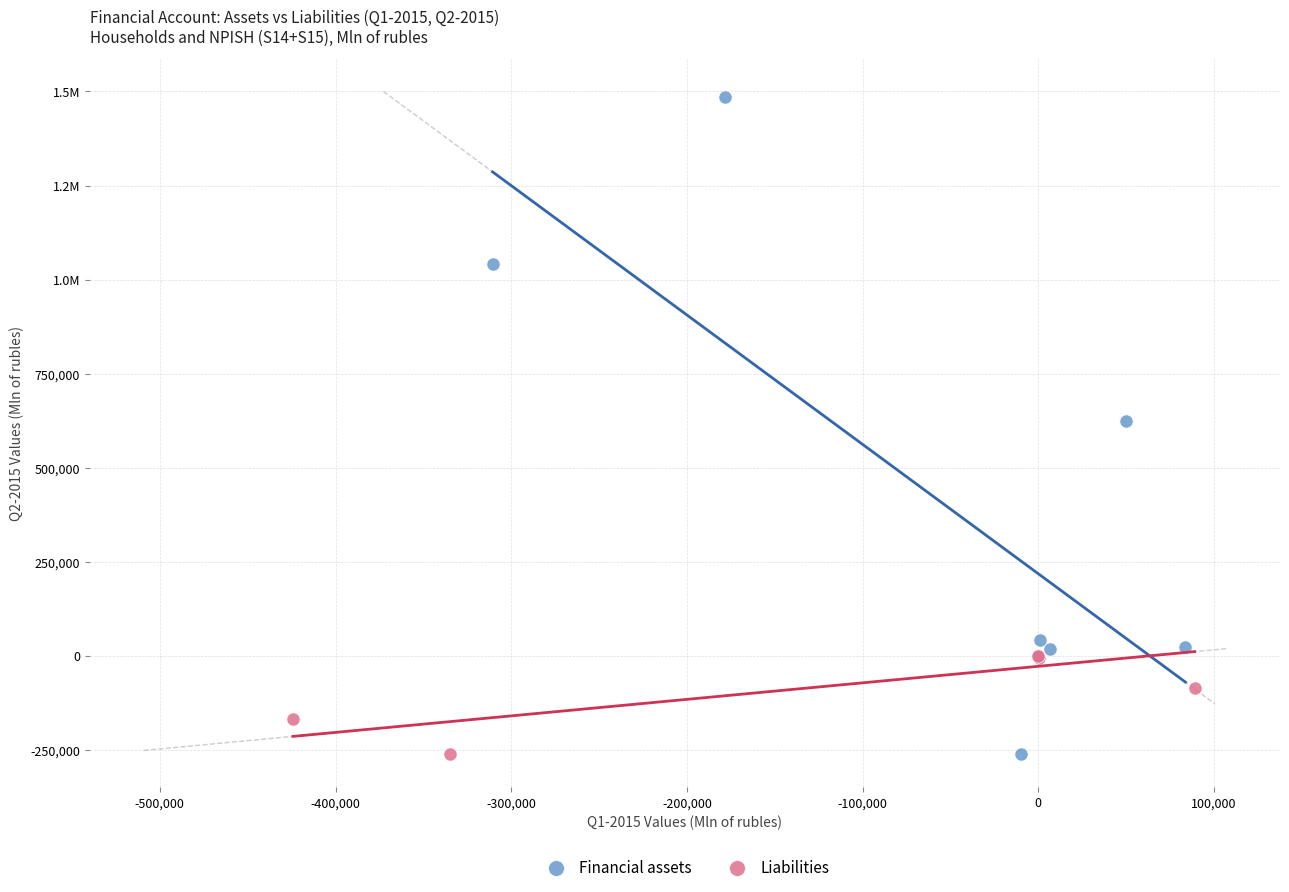

What are all the series names shown in the legend?

Financial assets, Liabilities